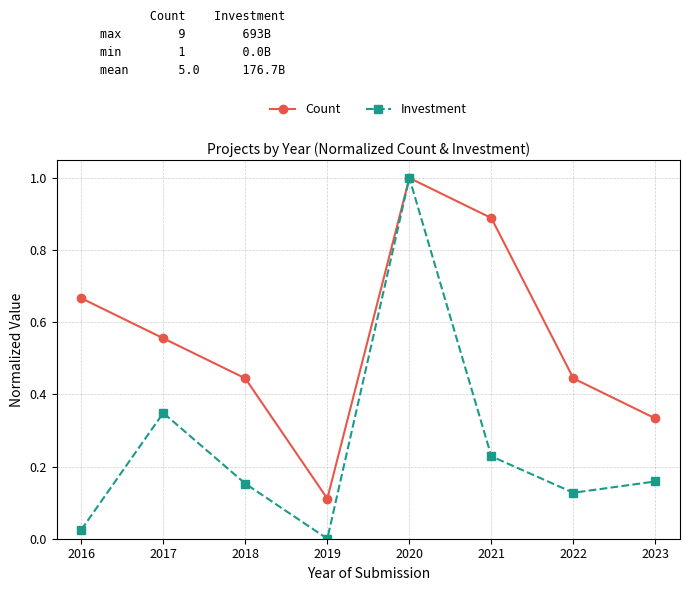

Rank the series at 2023 from highest to lowest value.

Count, Investment